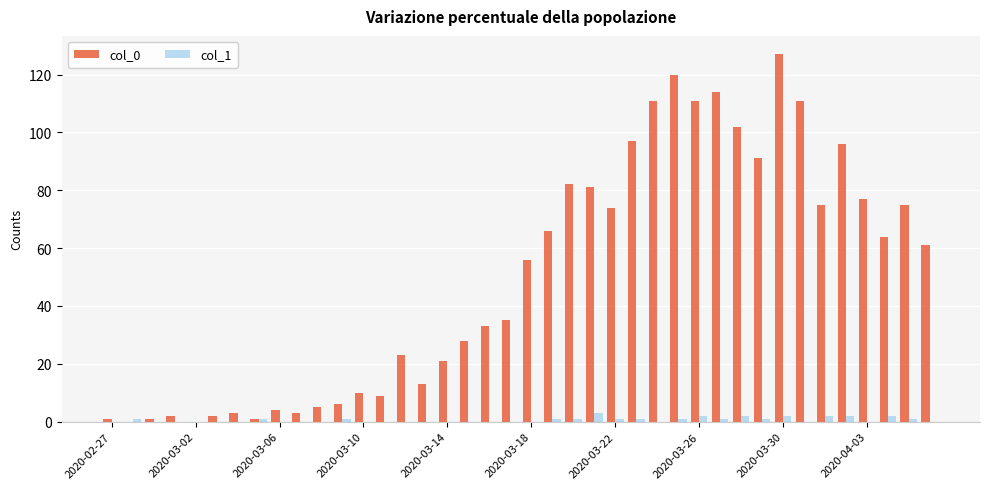

How many categories are shown in the chart?

40